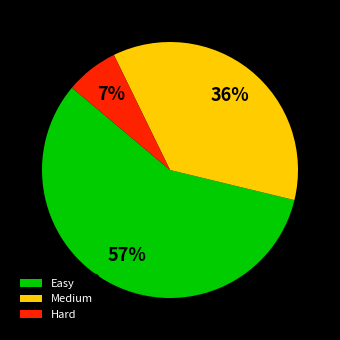

Is there a majority slice in this chart?

Yes